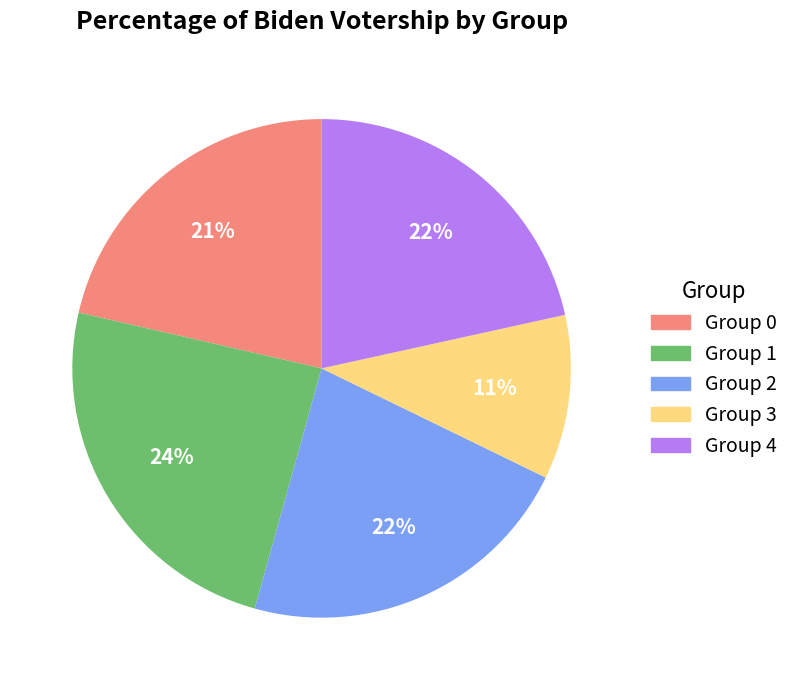

Do Group 3 and Group 0 together represent more than half of the pie?

No